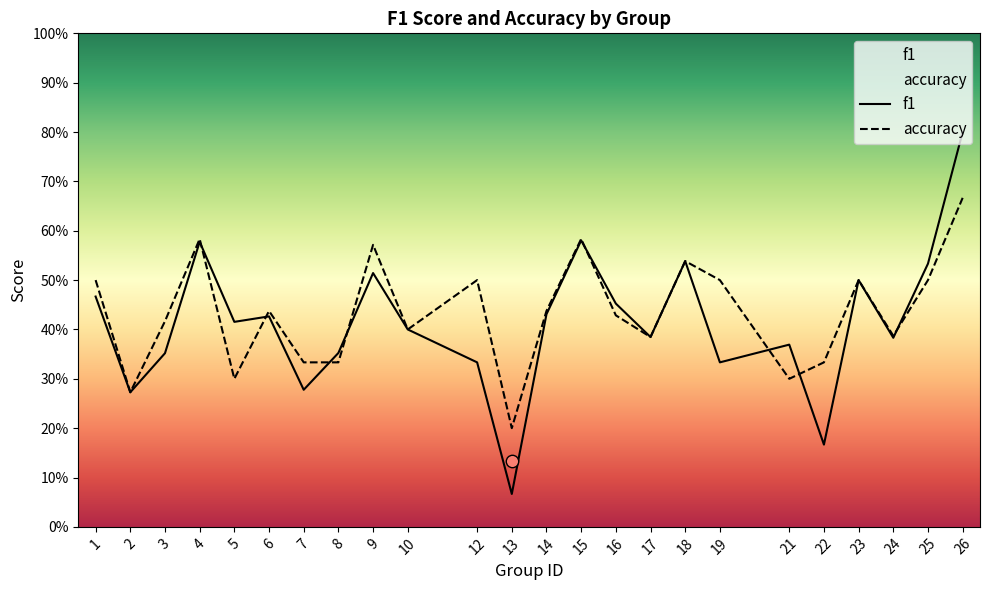

Which series has the largest Y range (max minus min)?

f1